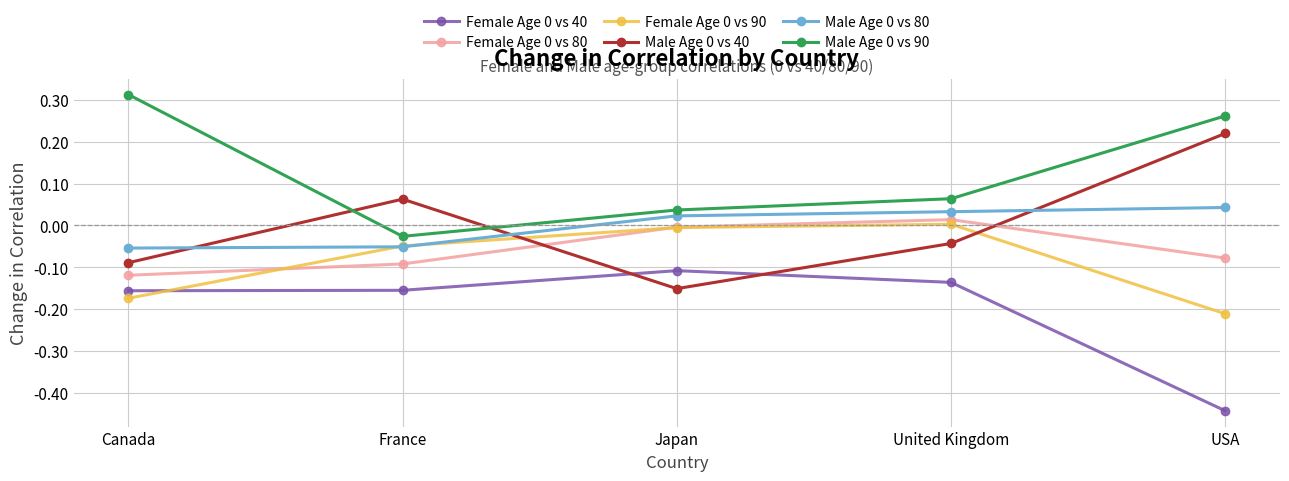

Rank the categories by Male Age 0 vs 40 value from highest to lowest.

USA, France, United Kingdom, Canada, Japan